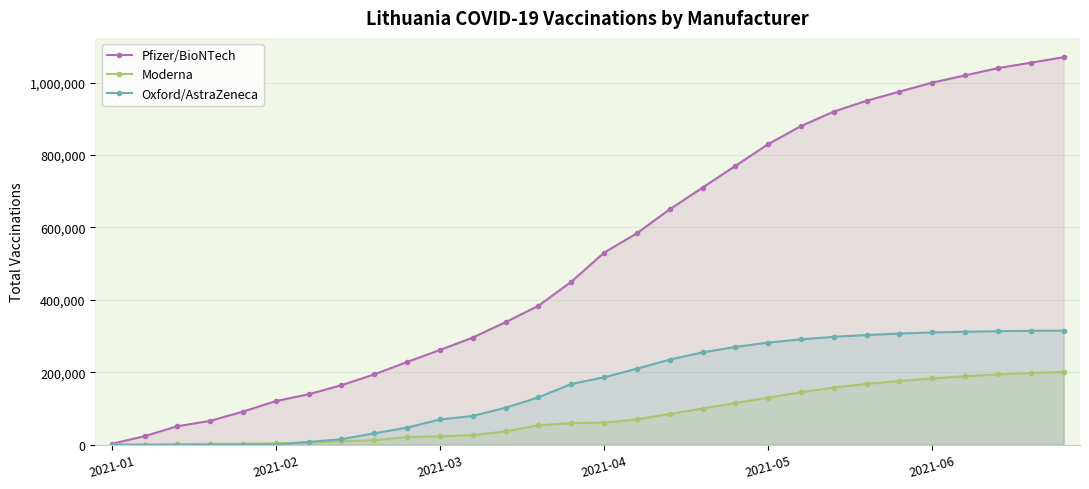

Does the chart display data point markers on the line(s)?

Yes